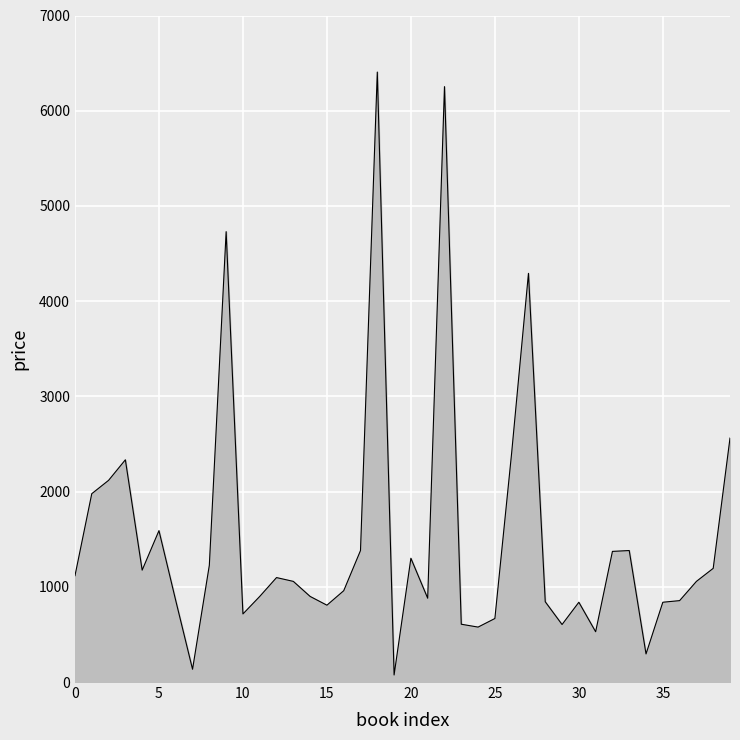

What is the greatest value displayed?

6406